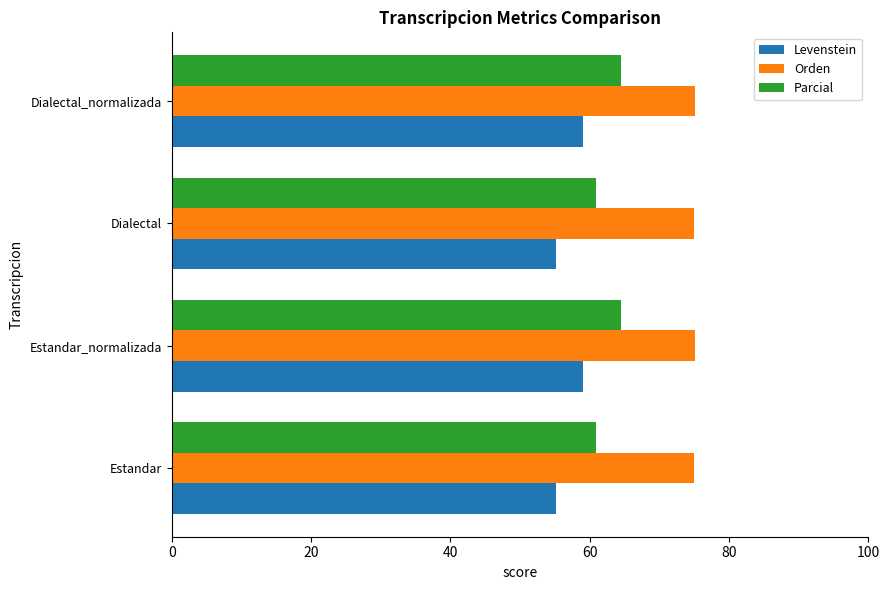

What is the difference between the highest and lowest values at Dialectal?

19.7